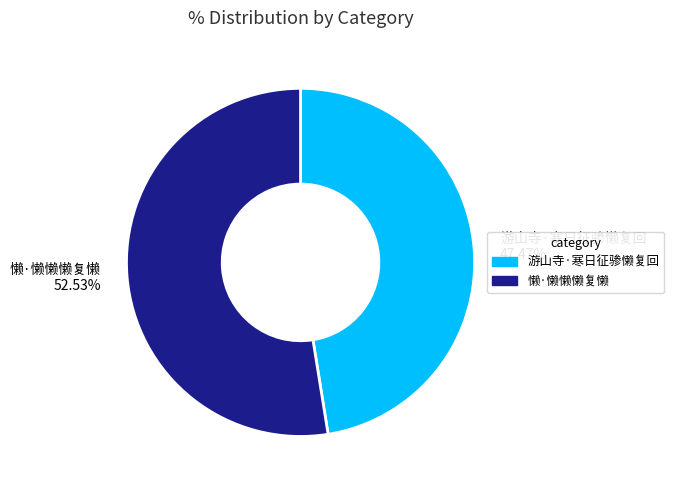

Which has a higher value, 懒·懒懒懒复懒 52.53% or 游山寺·寒日征骖懒复回 47.47%?

懒·懒懒懒复懒 52.53%